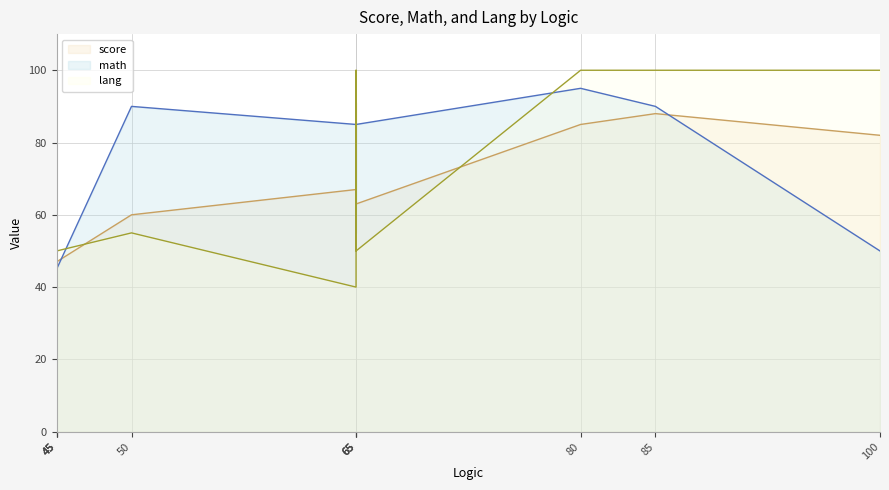

What is the difference between the highest and lowest values at 65?

45